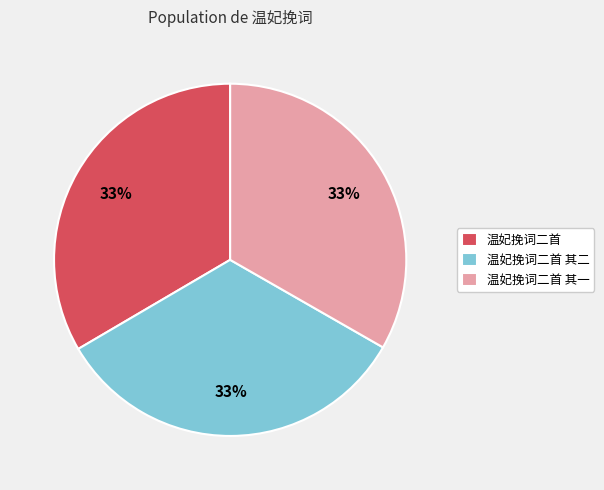

What is the ratio of the value at 温妃挽词二首 其一 to the value at 温妃挽词二首?

1.0